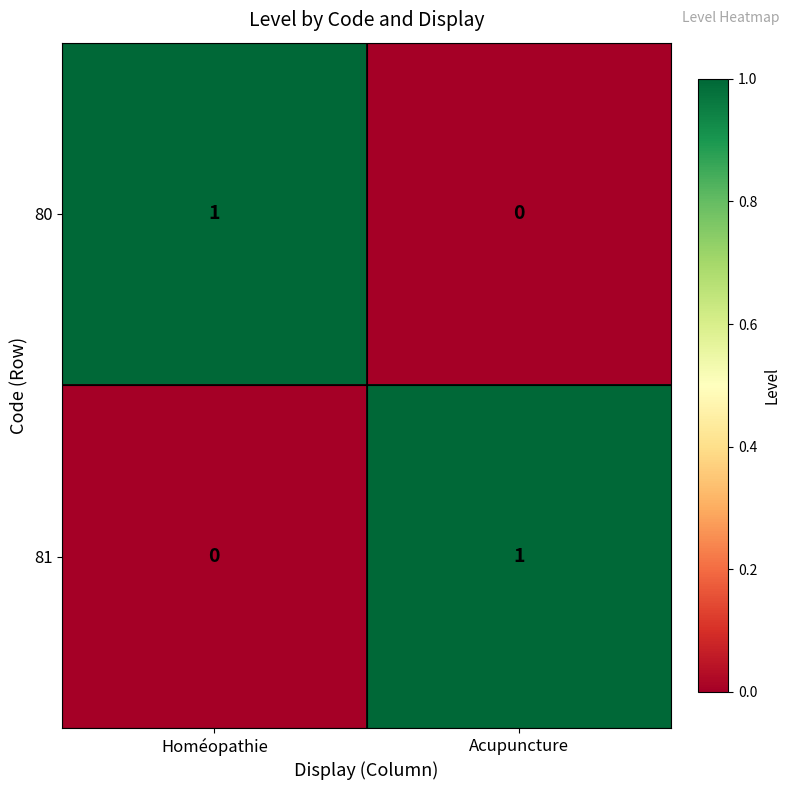

At Homéopathie, list the series in order from smallest to largest.

81, 80